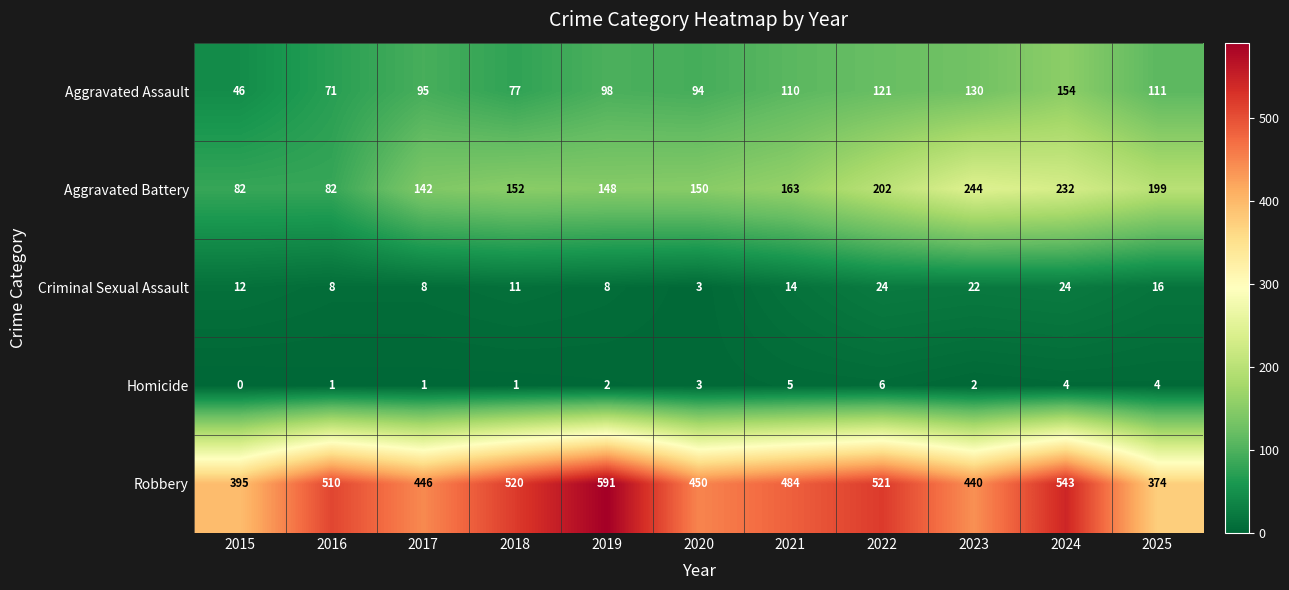

At which category is the sum across all series the highest?

2024